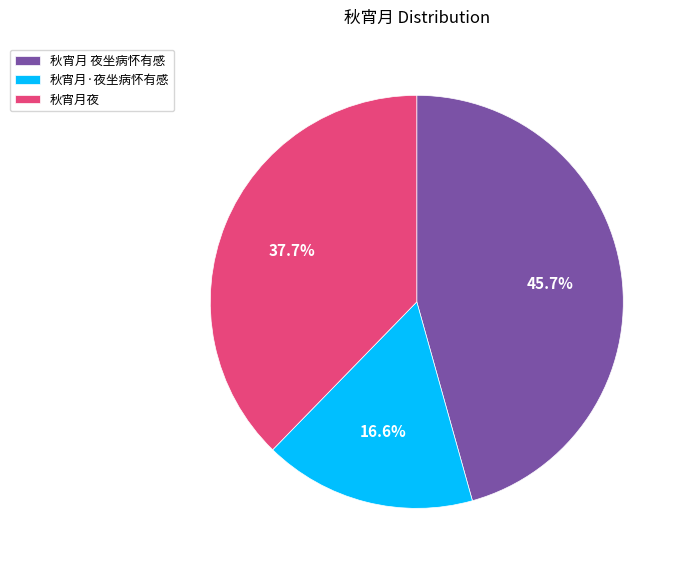

Does any single category account for the majority?

No